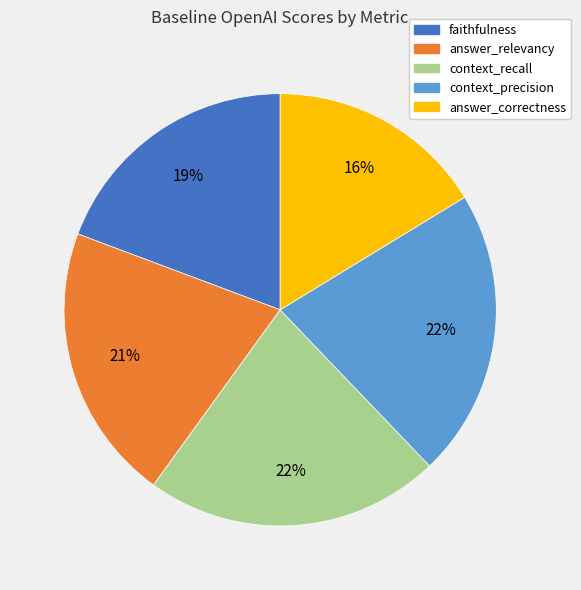

To the nearest percent, what portion does faithfulness represent?

19%